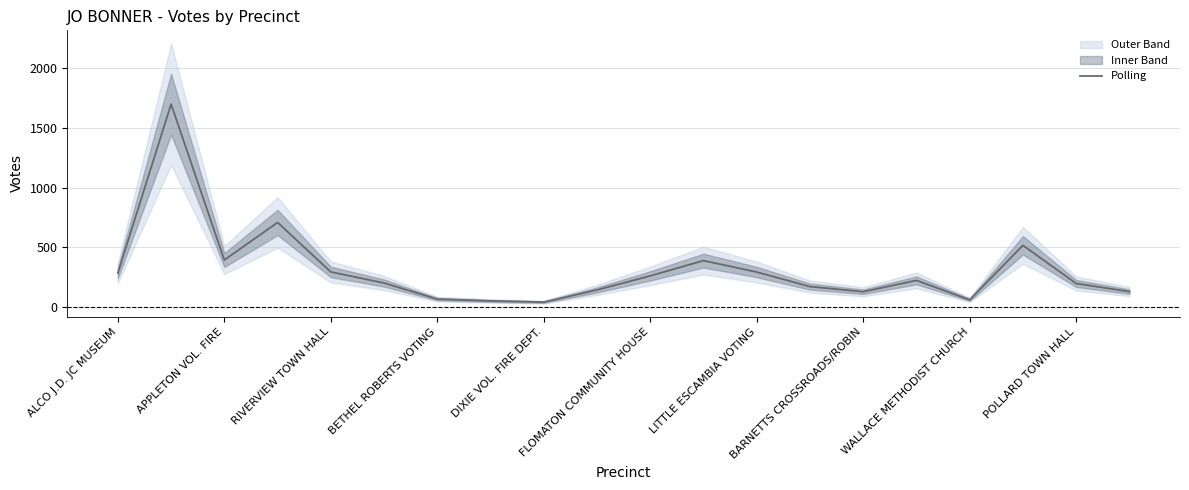

True or false: there are more than 1 points higher than both neighbors.

True